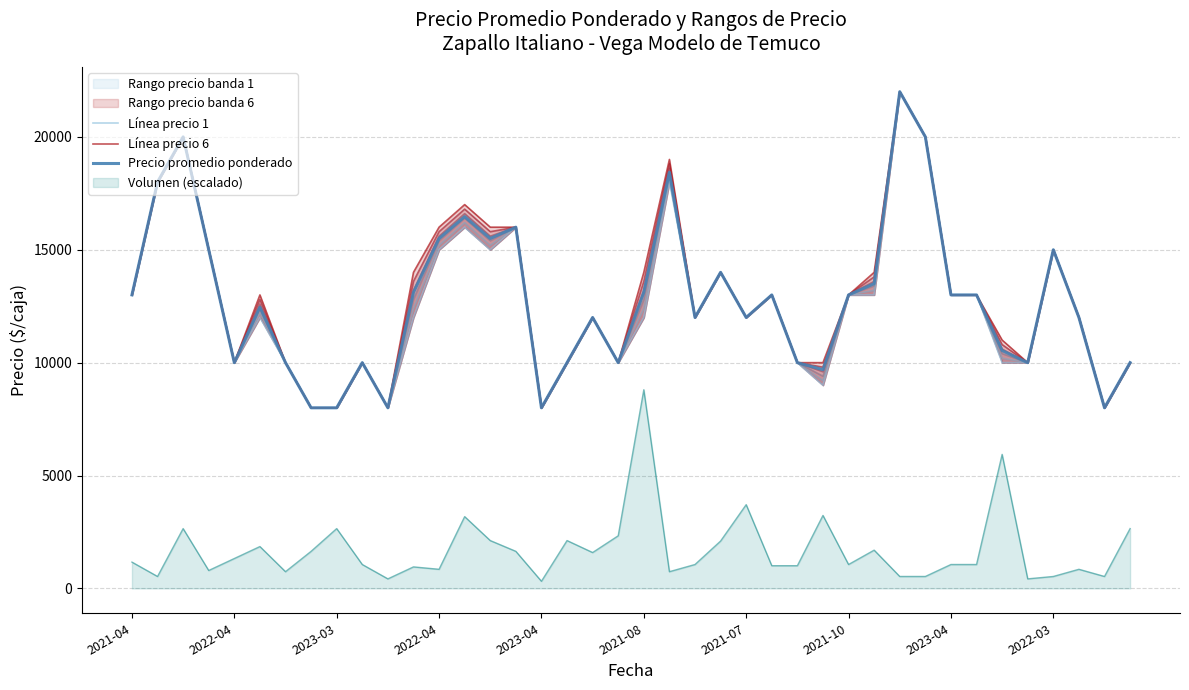

What is the sum of all Línea precio 6 values?

517000